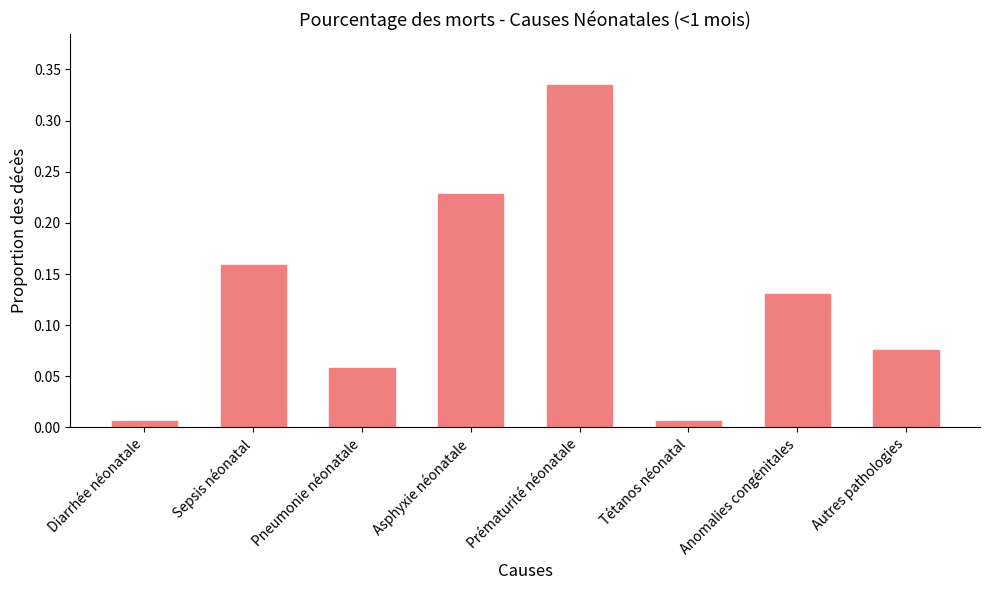

Between Pneumonie néonatale and Anomalies congénitales, which is larger?

Anomalies congénitales